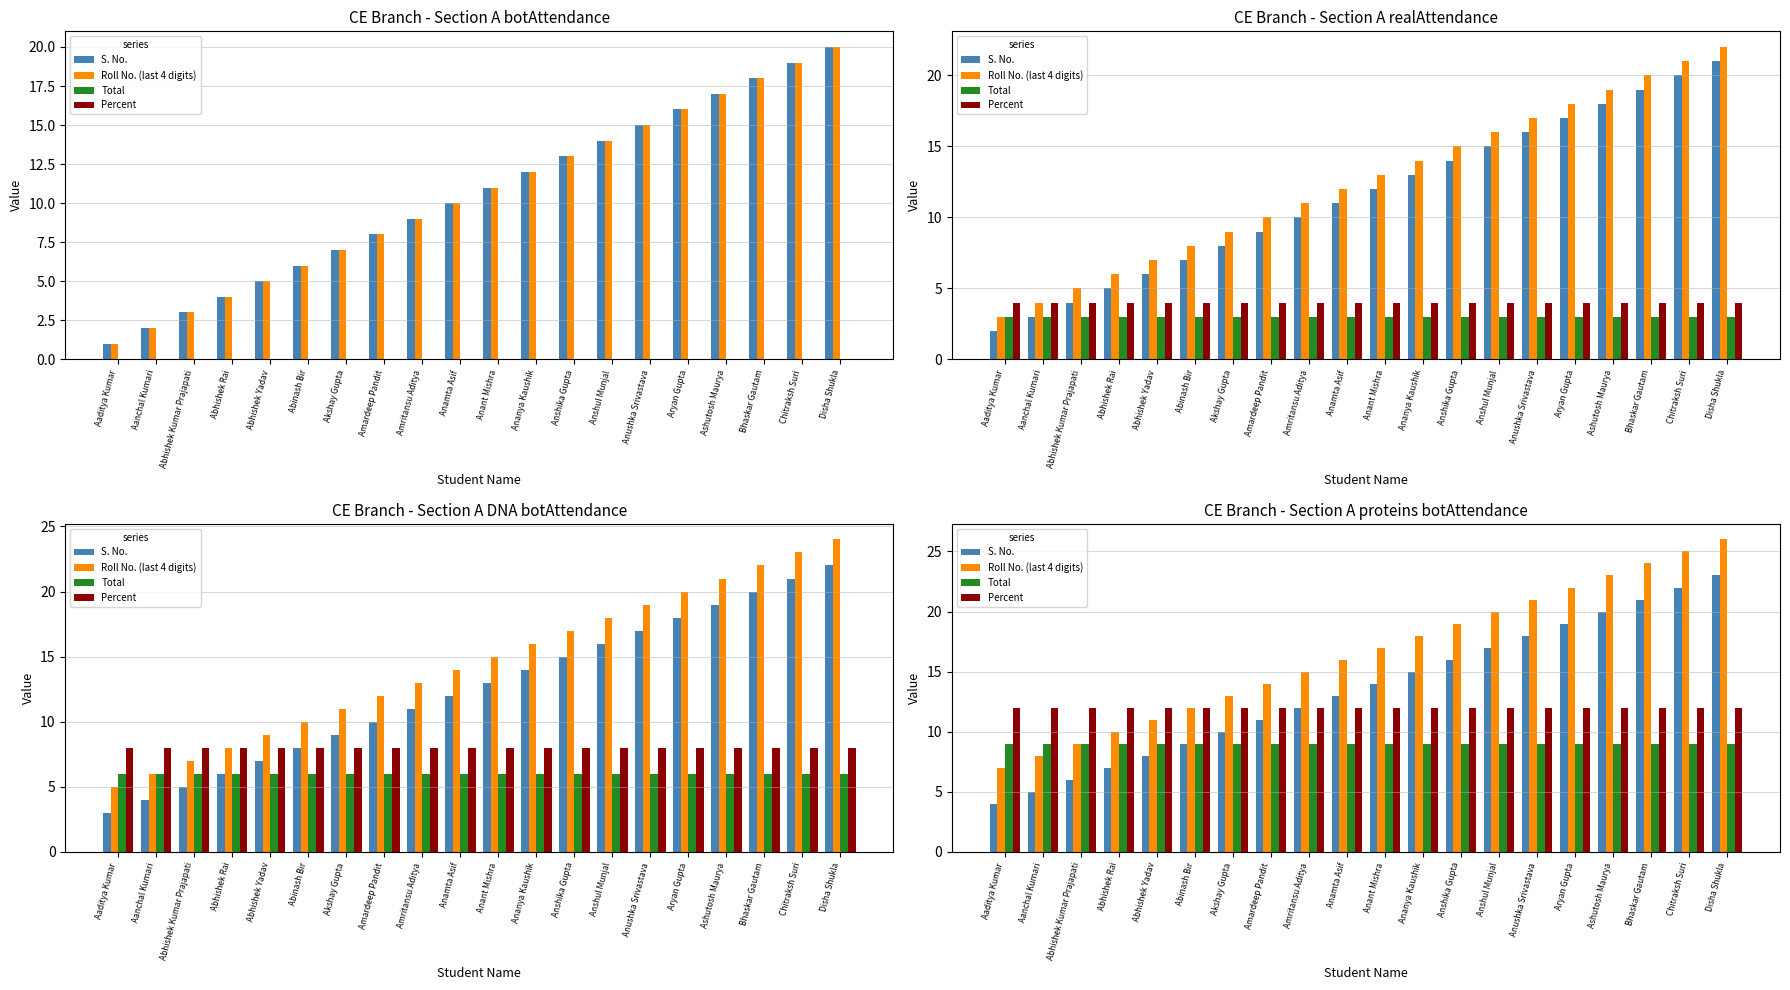

List the series in order of their overall mean, highest first.

Roll No. (last 4 digits), S. No., Percent, Total